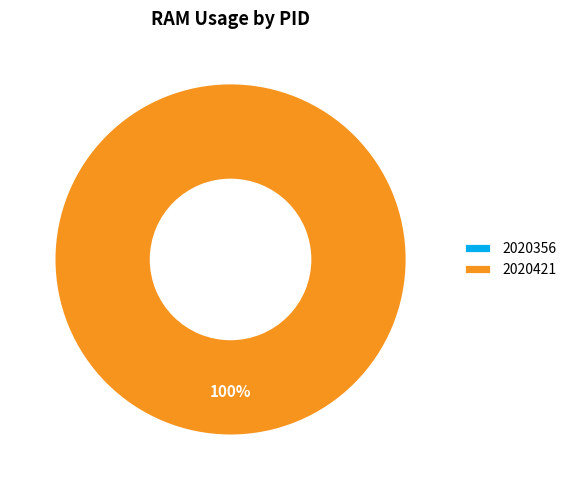

To the nearest percent, what is the difference between the largest and smallest slice percentages?

100%